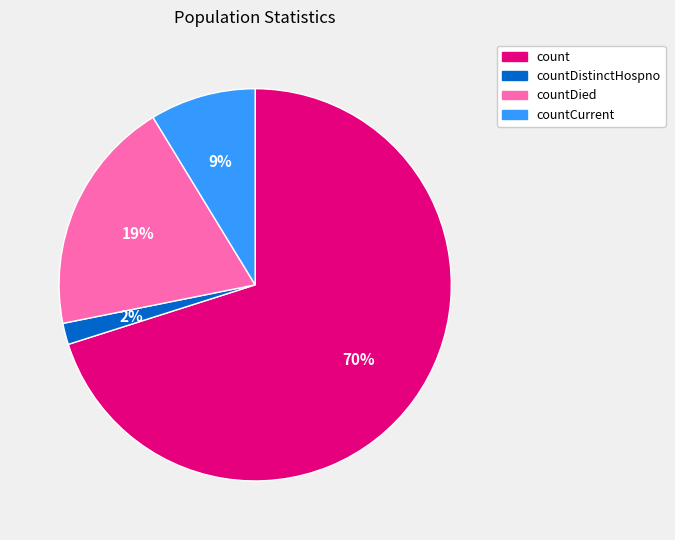

Combined, do countCurrent and countDistinctHospno account for over 50%?

No